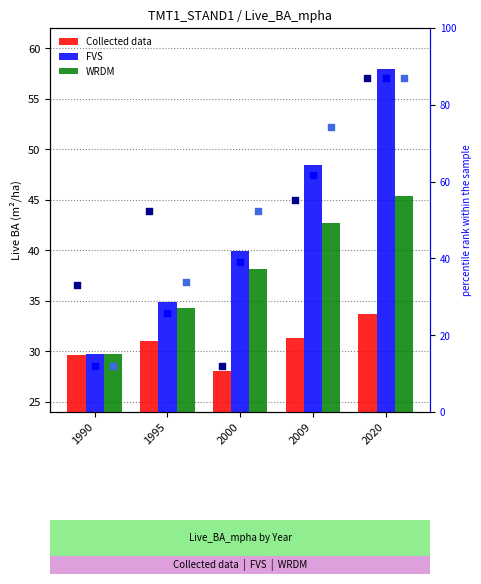

Which series reaches the maximum Y coordinate?

FVS %ile